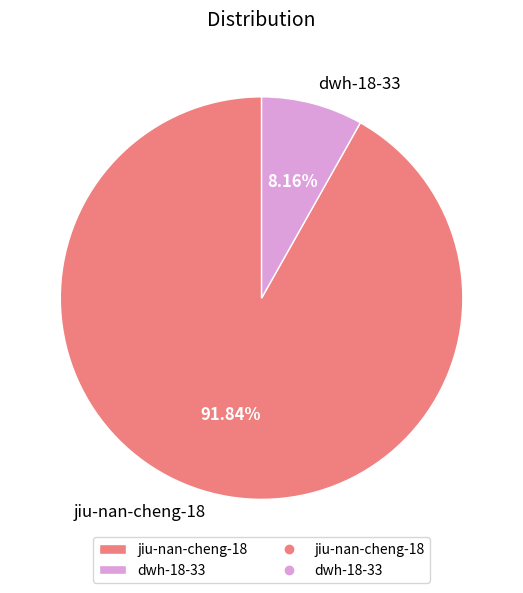

To the nearest percent, what percentage of the pie is dwh-18-33?

8%